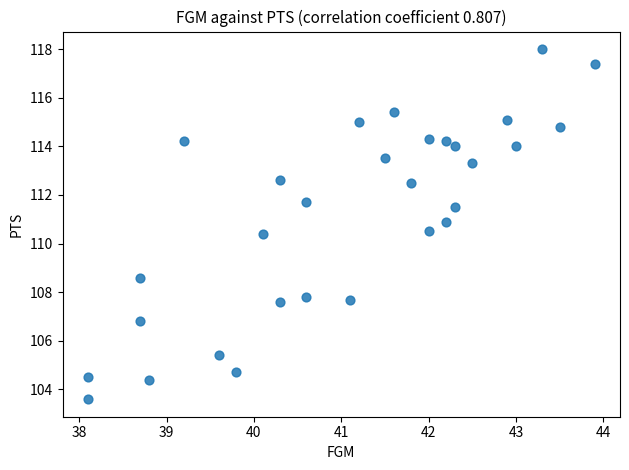

What is the range of Y values (max minus min)?

14.4